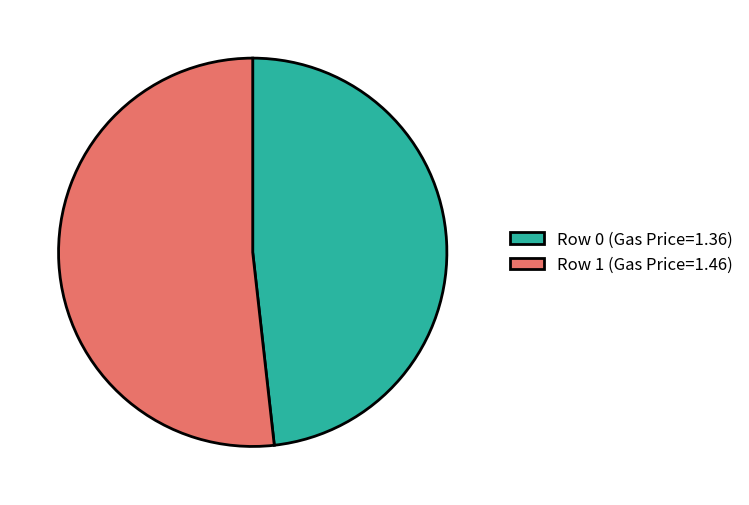

The Row 1 (Gas Price=1.46) slice represents 52% of the pie. True or false?

True